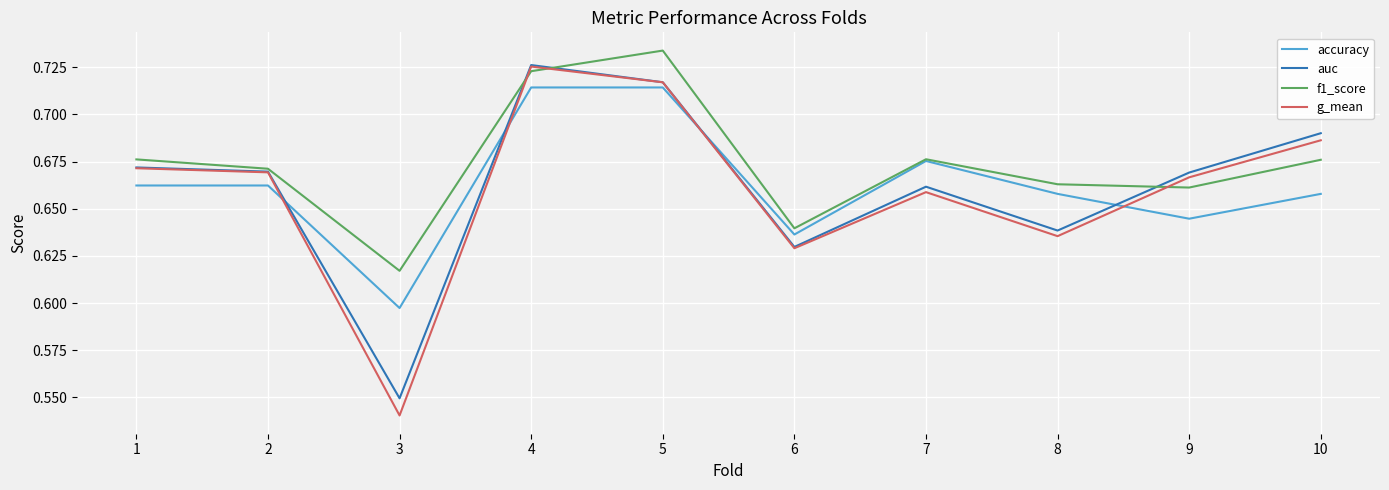

True or false: f1_score has a value of 1.1 at 8.

False